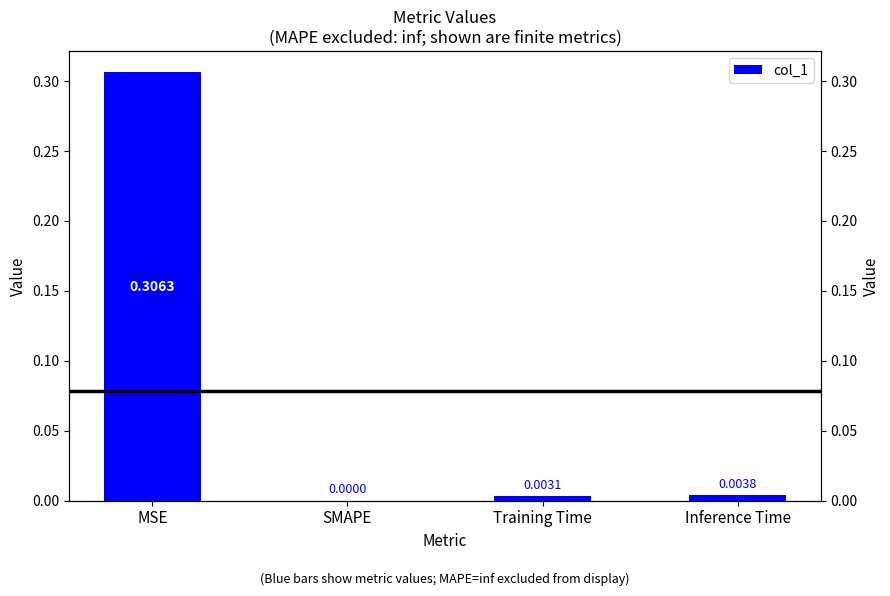

Which has a higher value, Training Time or MSE?

MSE